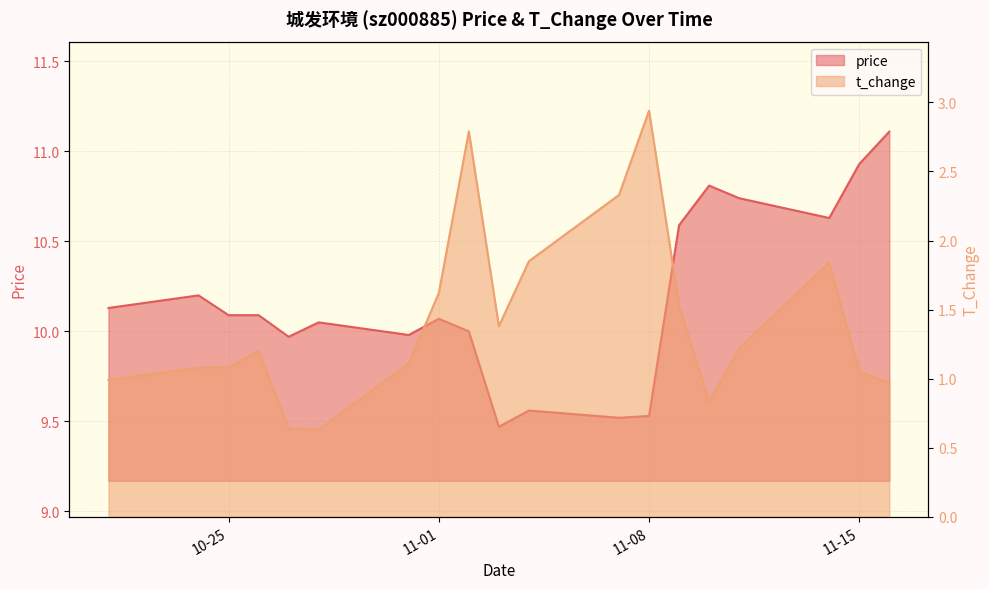

What is the sum of all price values?

193.5